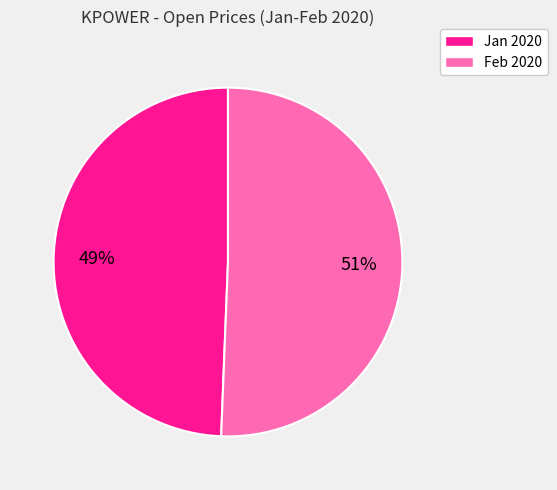

To the nearest percent, what is the average slice percentage?

50%